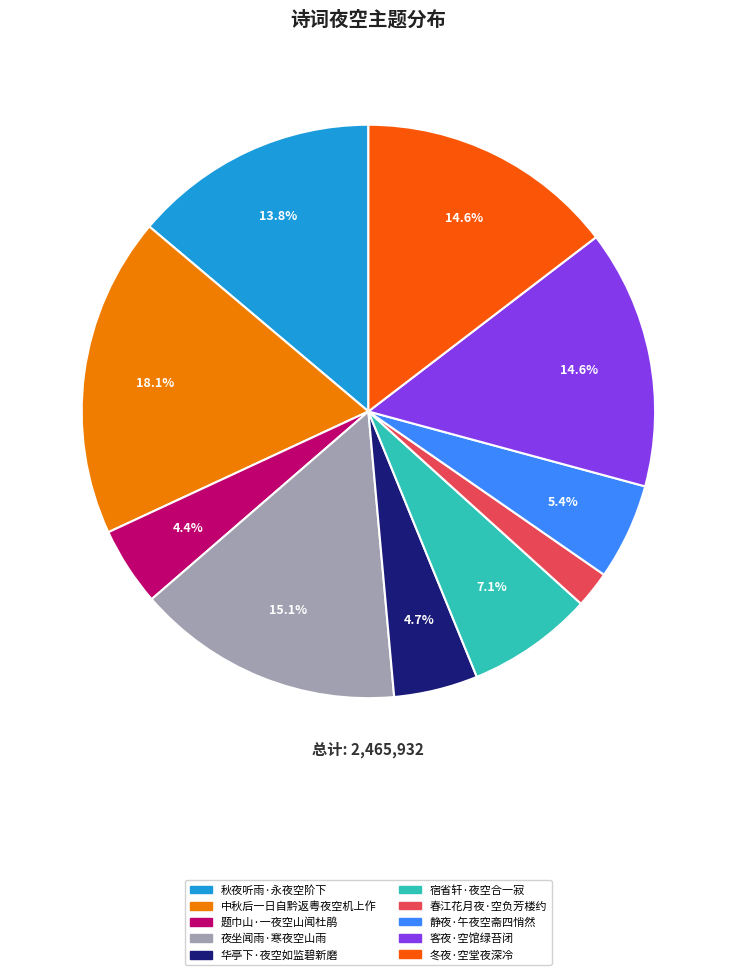

Is it true that 秋夜听雨·永夜空阶下 is 25% of the pie?

False